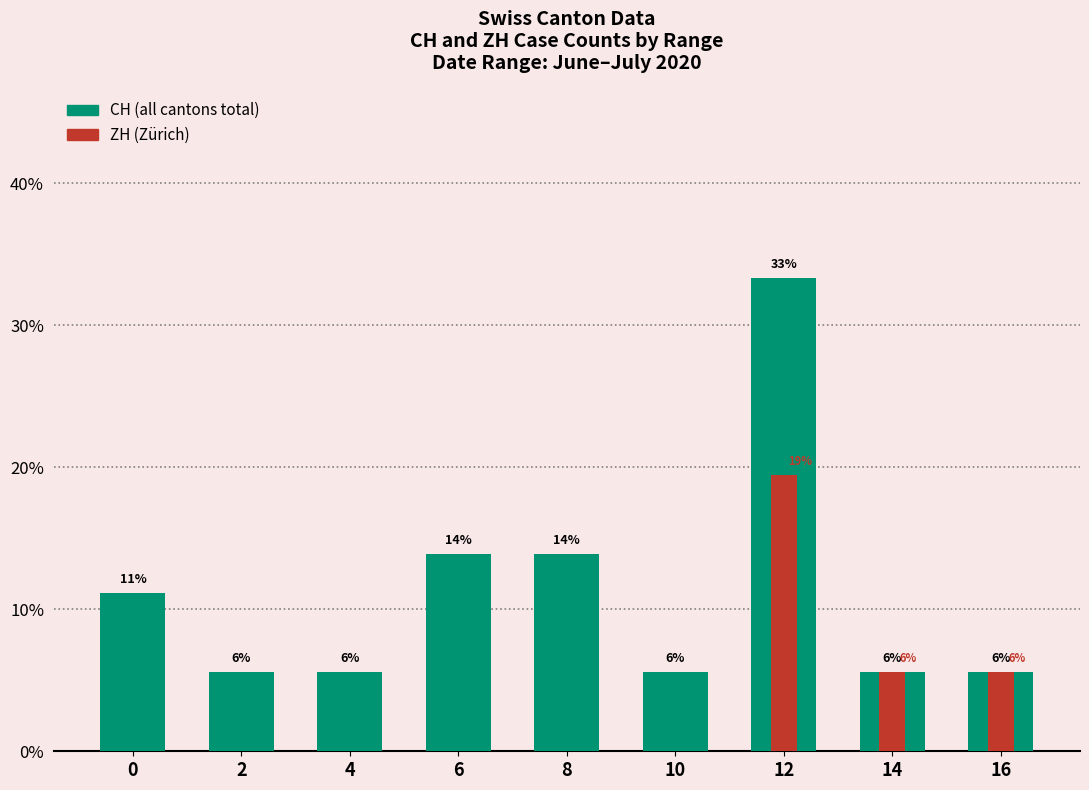

What is the average value of the ZH series?

3.4